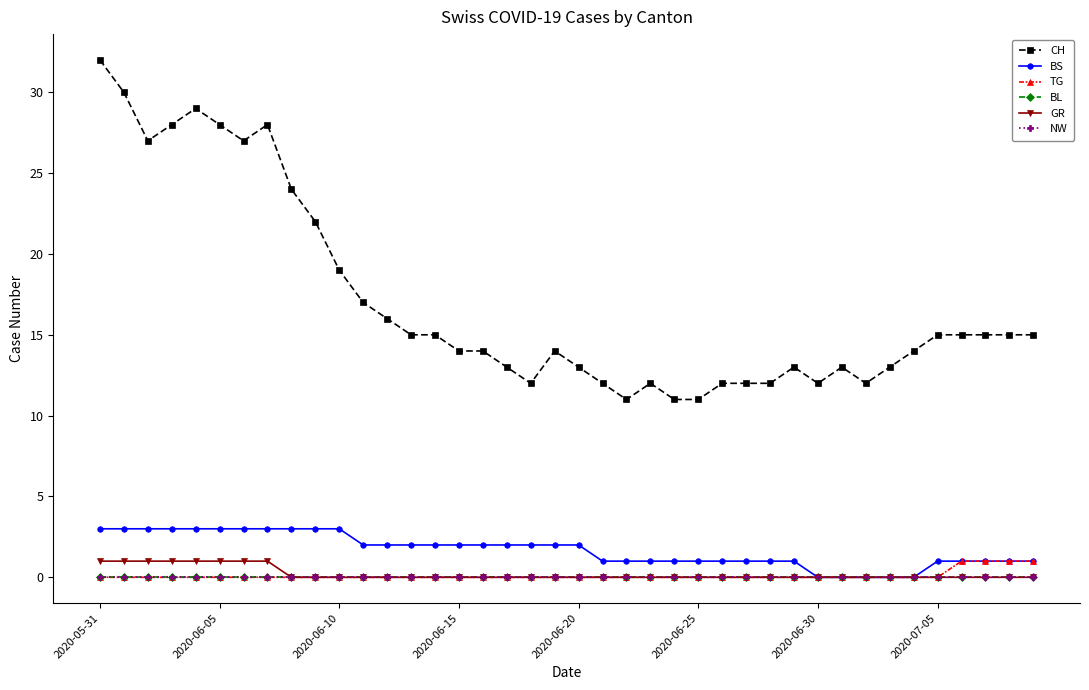

What is the value of the CH point at the 29th from the left?

12